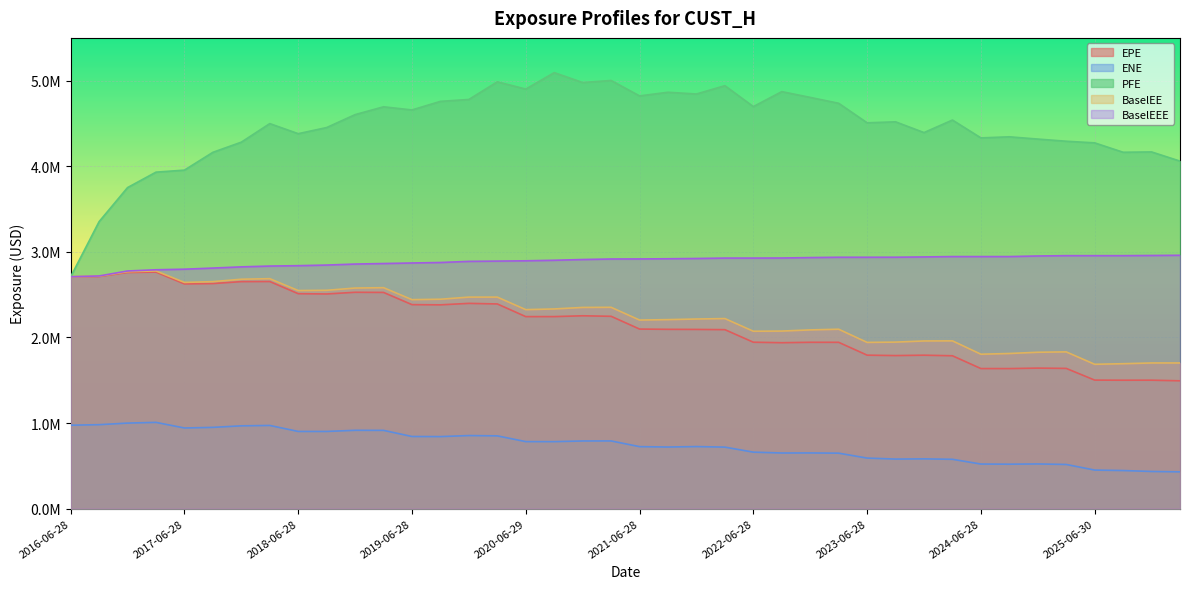

Which series has the largest total across all categories?

PFE